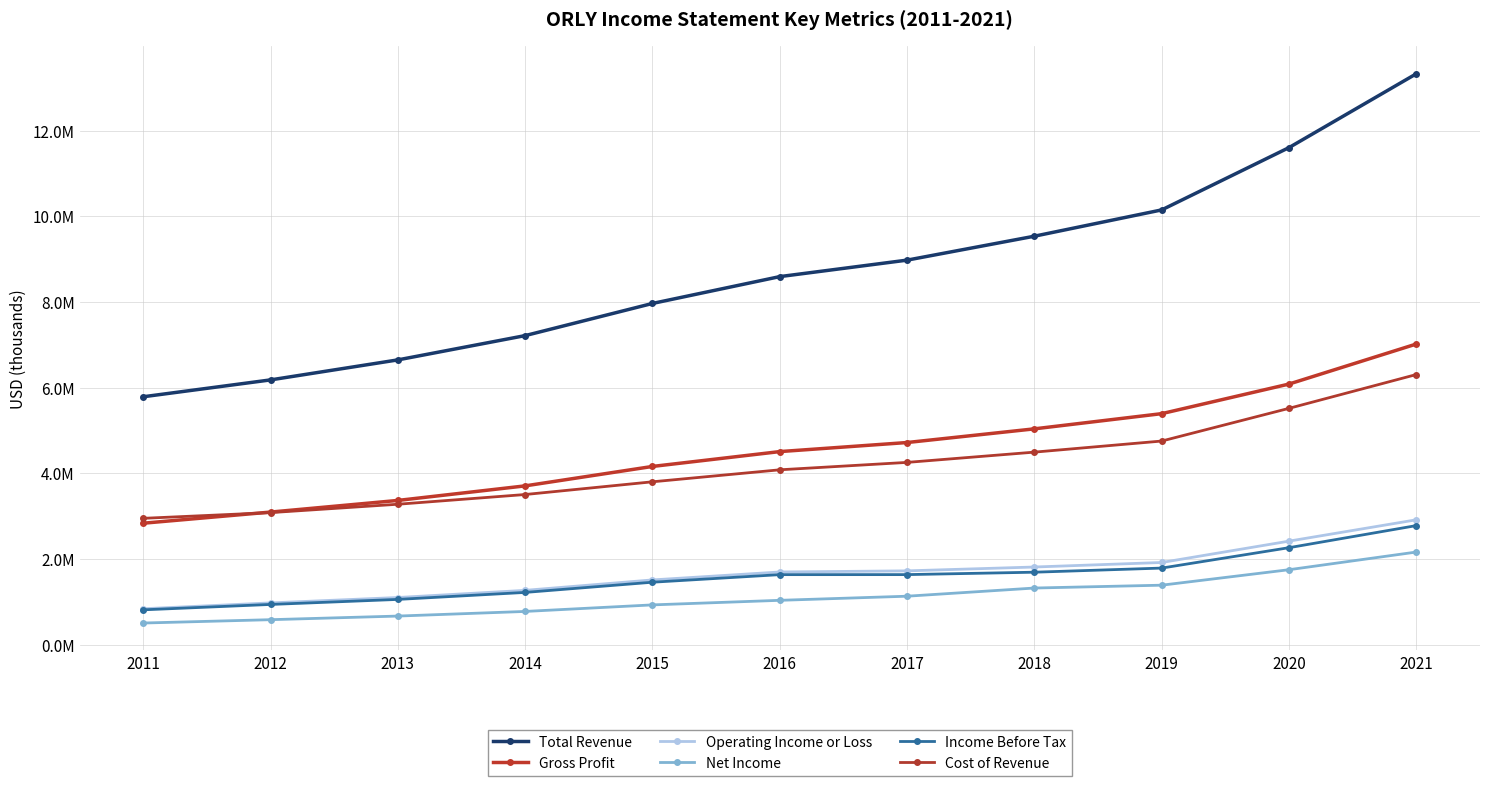

True or false: Total Revenue has more than 1 points higher than both neighbors.

False